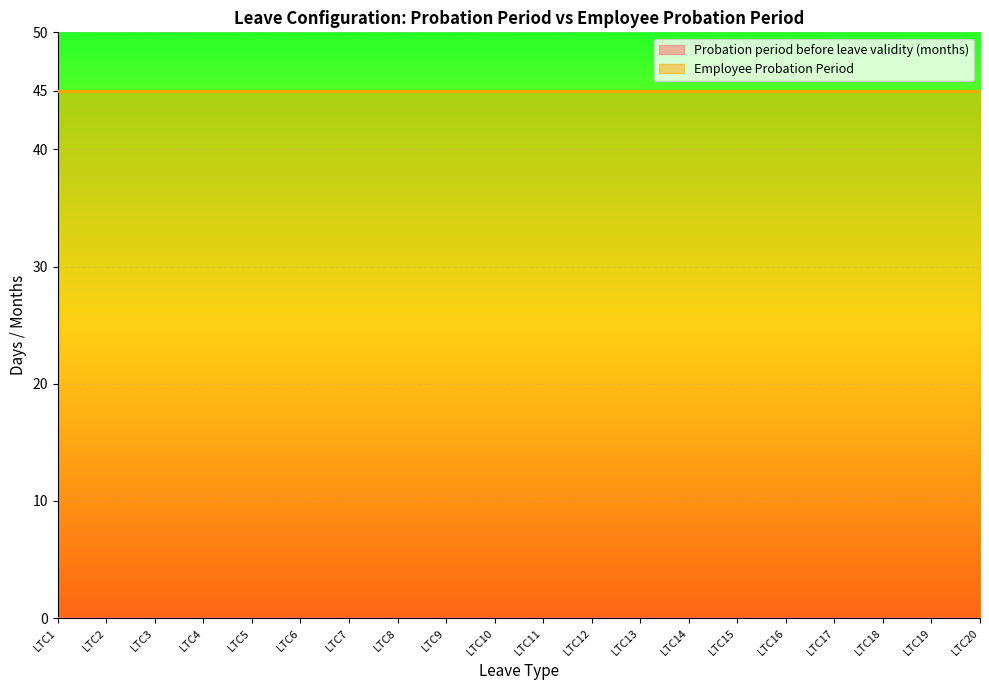

What is the sum of the Employee Probation Period values at LTC1 and LTC19?

90